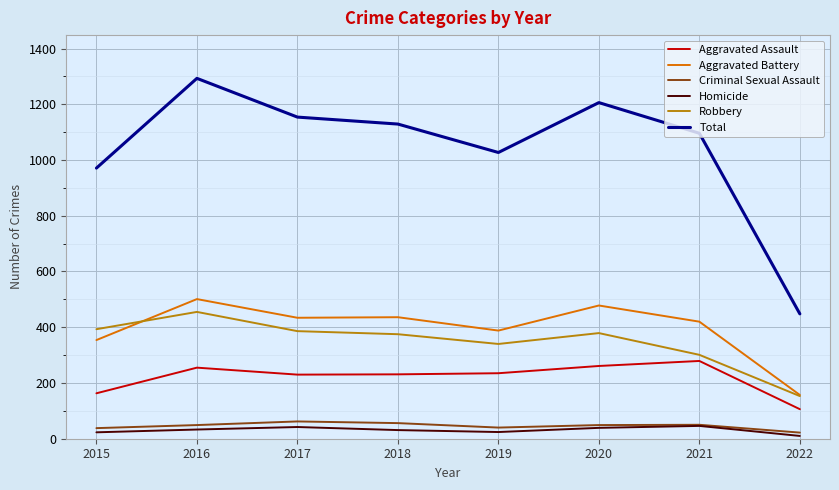

Is this an area chart (filled region under the line)?

No